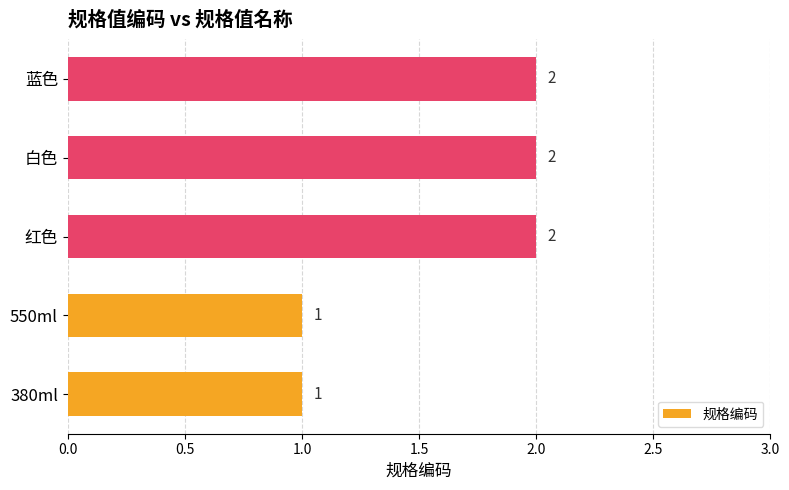

Reading bottom to top, list all the values displayed in this chart.

380ml=1	550ml=1	红色=2	白色=2	蓝色=2